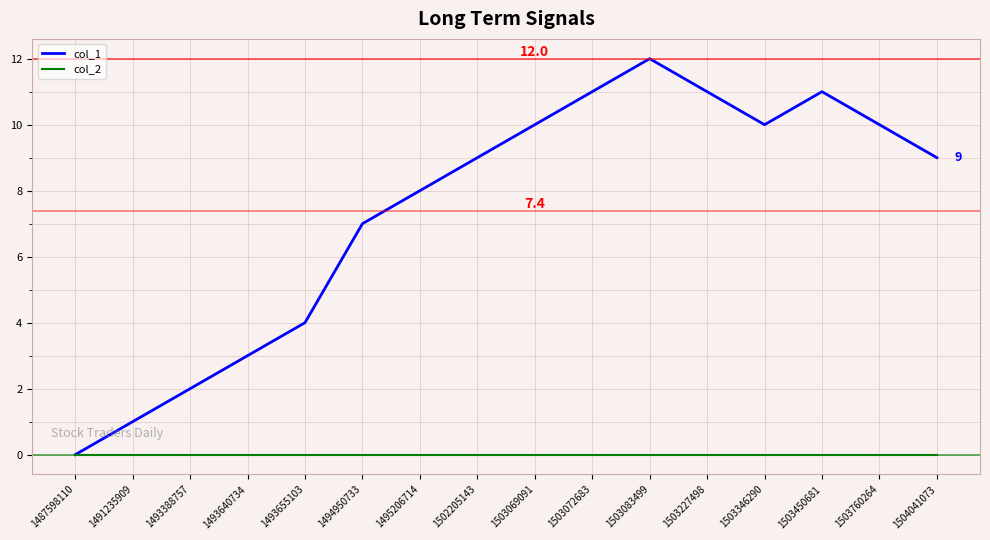

Reading left to right, transcribe all the data shown in this chart.

col_1: 1487598110=0	1491235909=1	1493388757=2	1493640734=3	1493655103=4	1494950733=7	1495206714=8	1502205143=9	1503069091=10	1503072683=11	1503083499=12	1503227498=11	1503346290=10	1503450681=11	1503760264=10	1504041073=9
col_2: 1487598110=0	1491235909=0	1493388757=0	1493640734=0	1493655103=0	1494950733=0	1495206714=0	1502205143=0	1503069091=0	1503072683=0	1503083499=0	1503227498=0	1503346290=0	1503450681=0	1503760264=0	1504041073=0